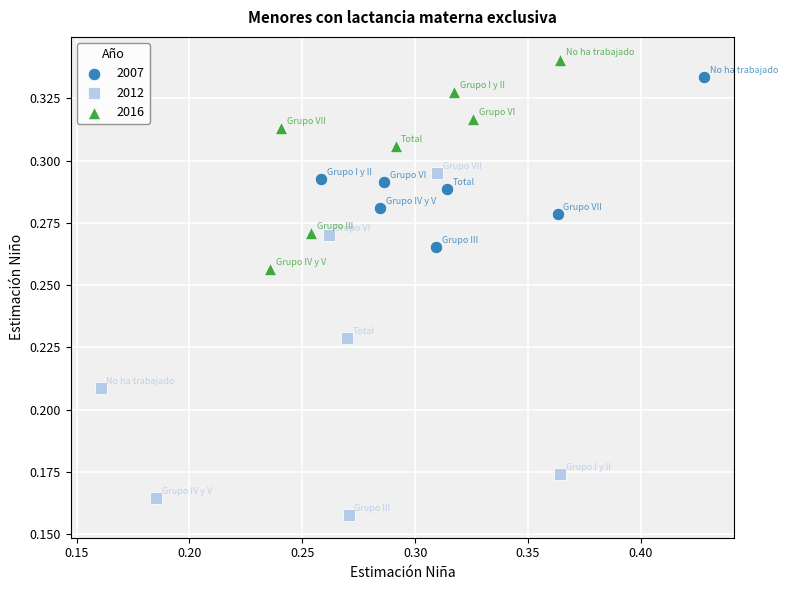

Which series reaches the maximum Y coordinate?

2016